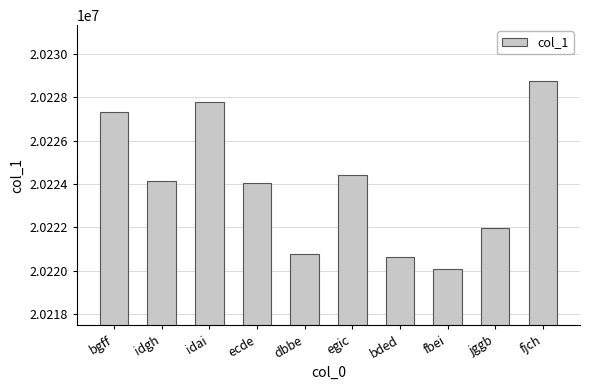

The chart shows a value of 20220621 at bded. True or false?

True